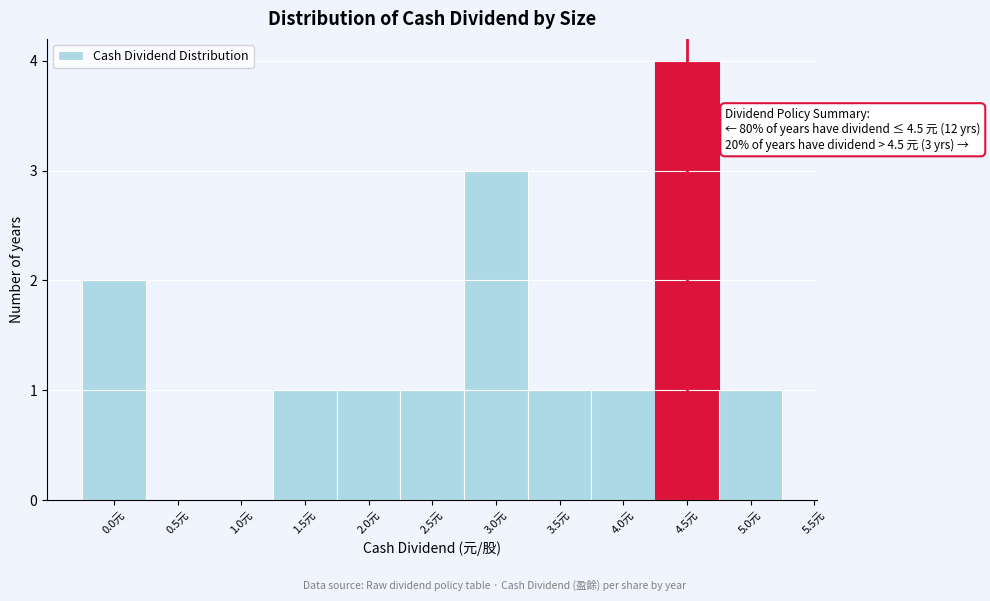

Which range on the x-axis has the tallest bar?

4.25 to 4.75